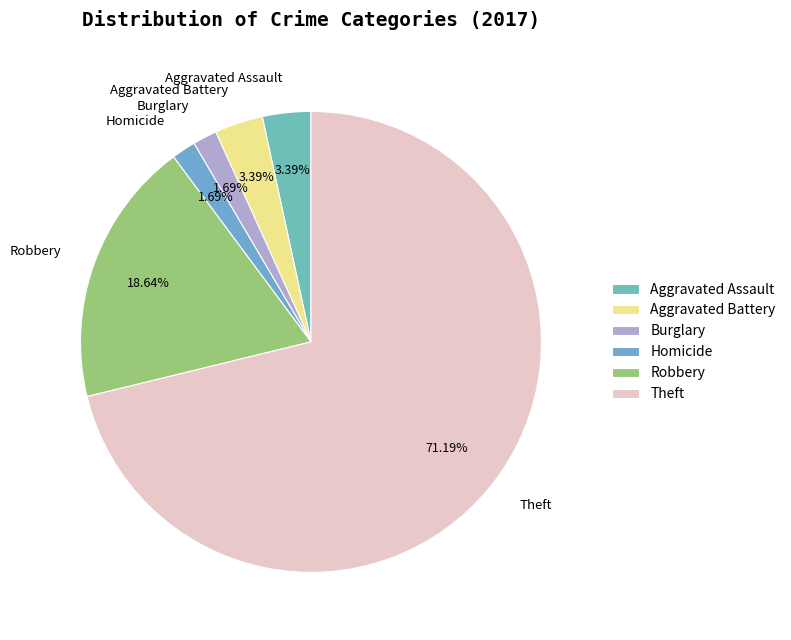

Which category has the biggest portion of the pie?

Theft